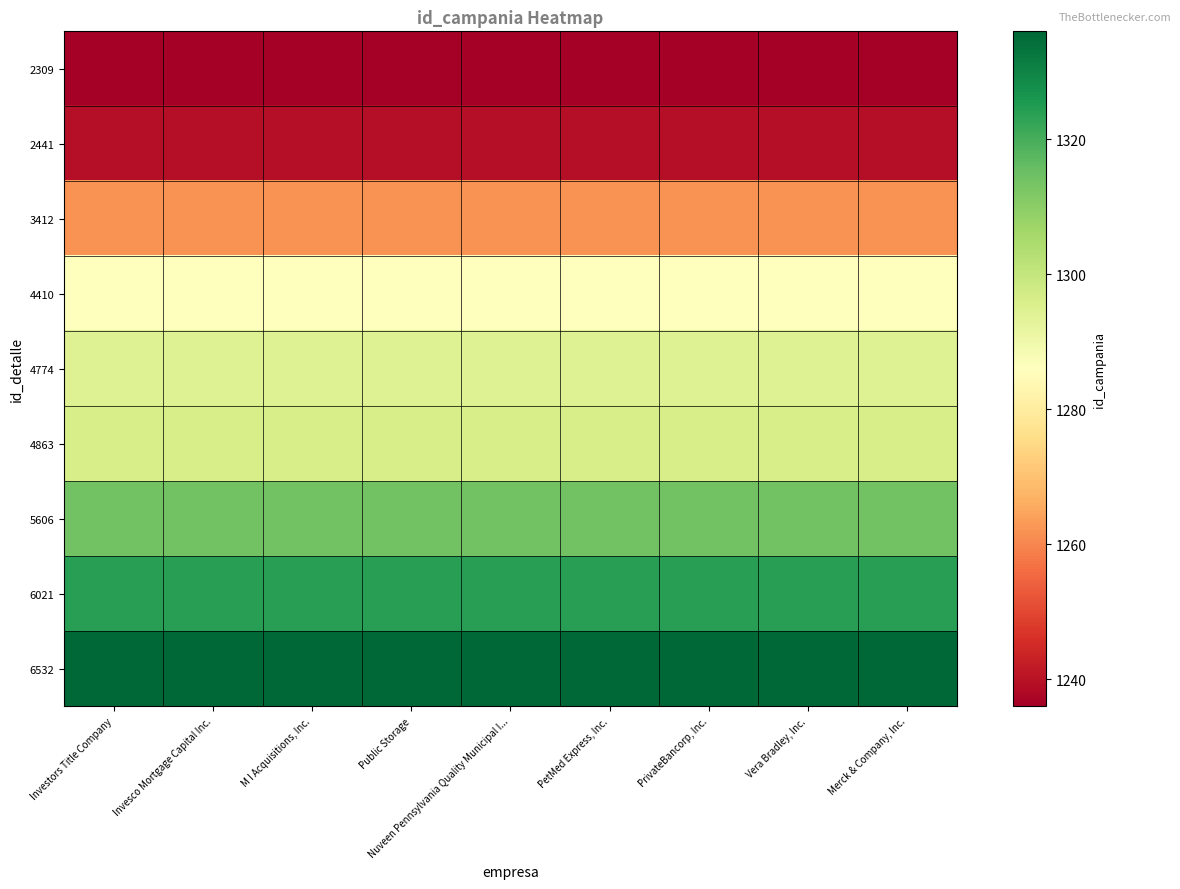

Rank the series at PrivateBancorp, Inc. from lowest to highest value.

2309, 2441, 3412, 4410, 4774, 4863, 5606, 6021, 6532